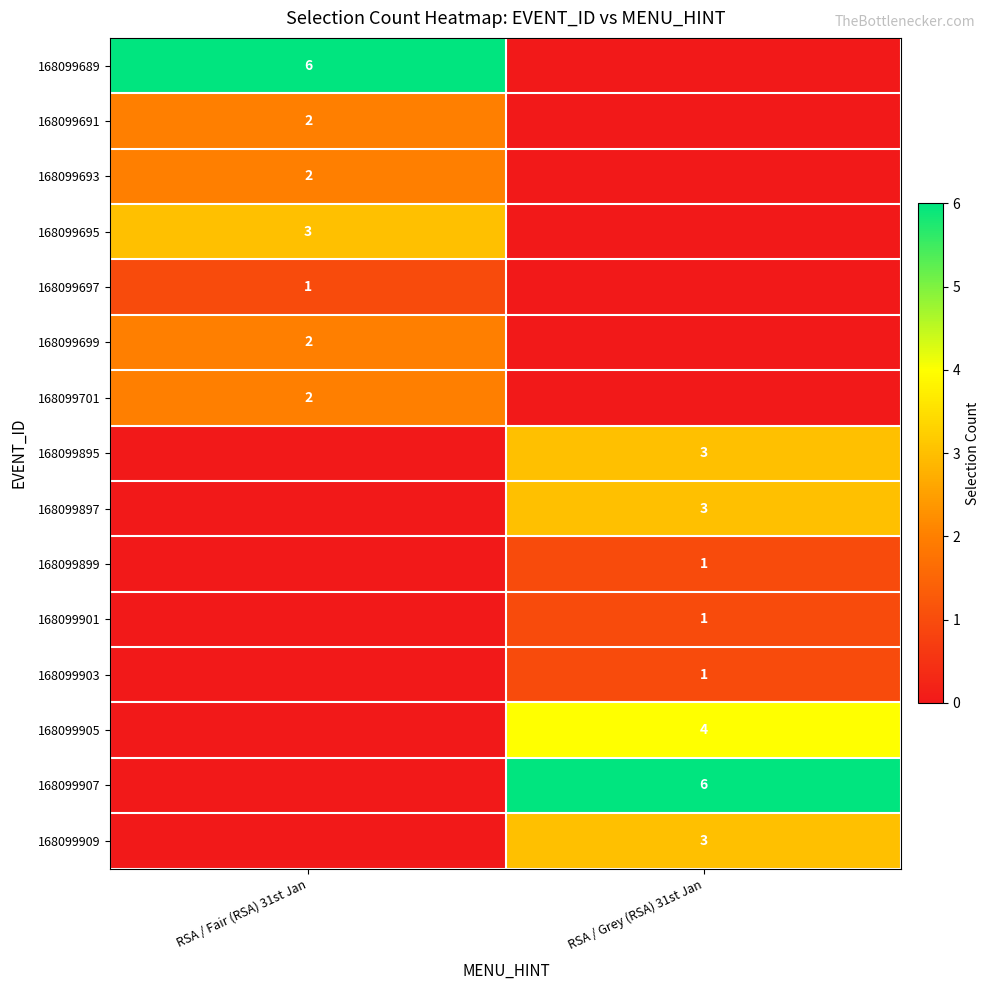

Is the value of 168099905 at RSA / Grey (RSA) 31st Jan greater than the value of 168099903 at RSA / Grey (RSA) 31st Jan?

Yes